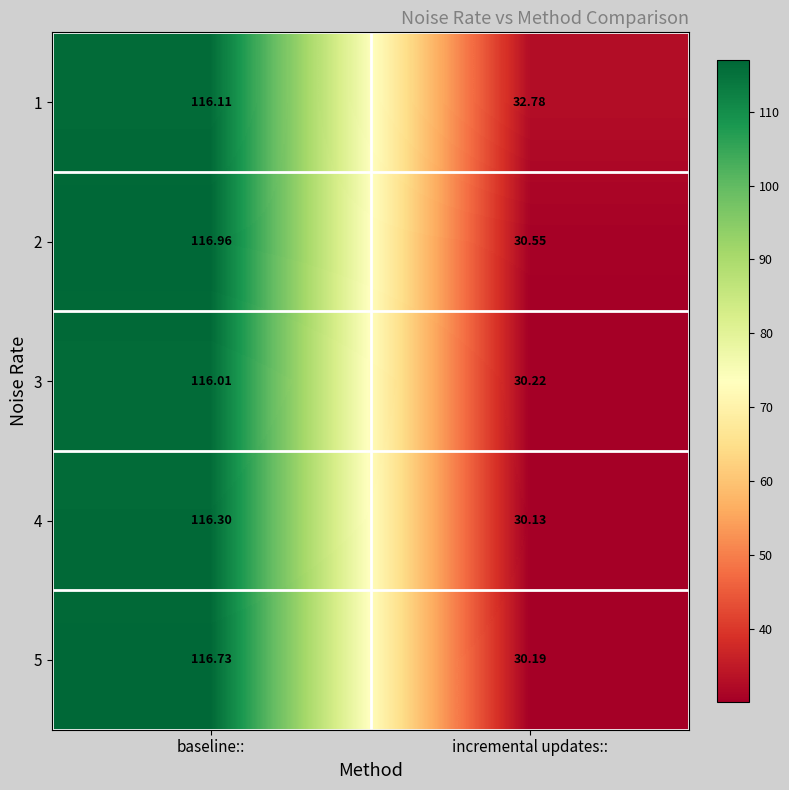

List the labels in order of 4 value, smallest first.

incremental updates::, baseline::